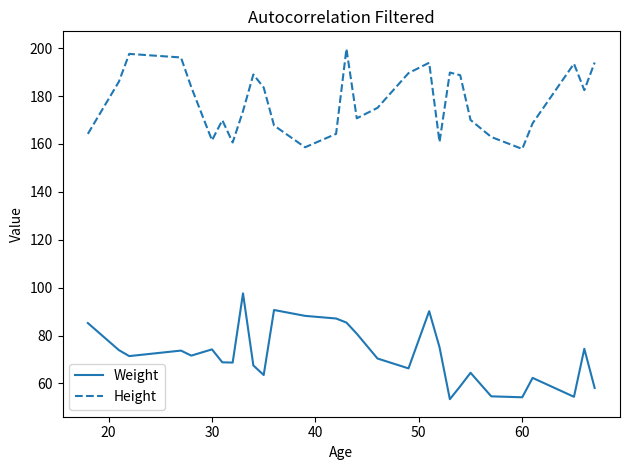

True or false: Weight and Height cross at least once.

False